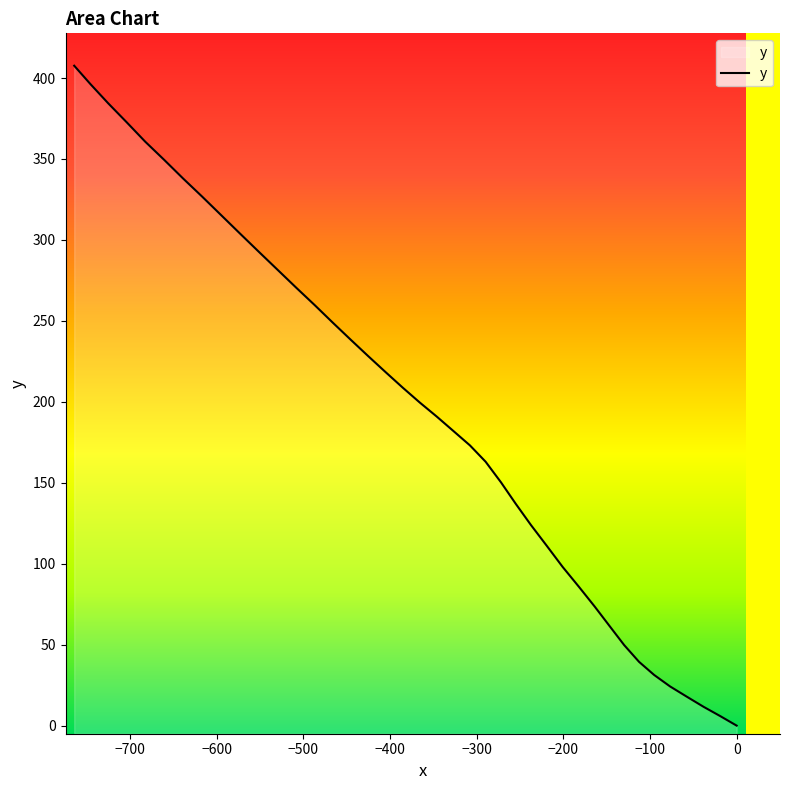

What is the maximum value shown in the chart?

407.6